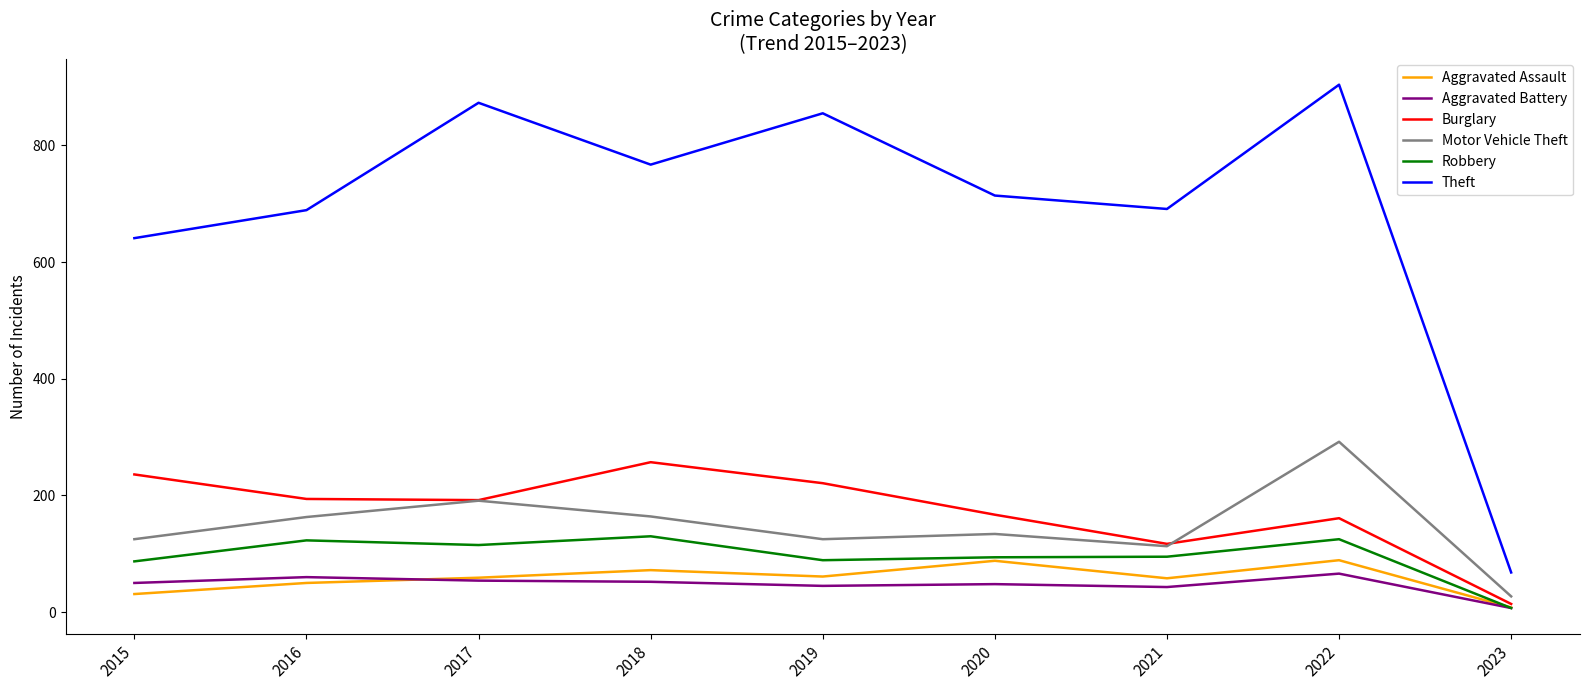

How many interior local valleys does the Burglary series have?

2